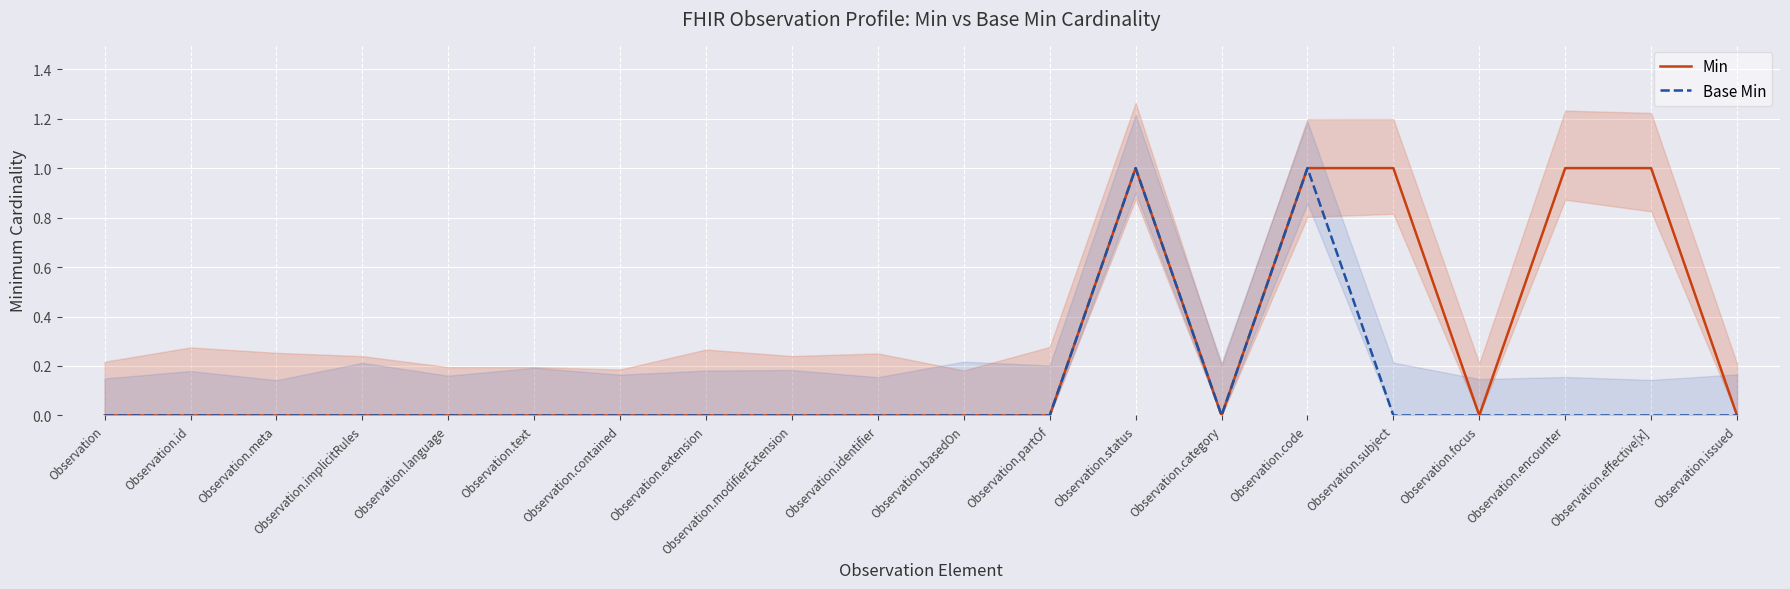

What is the difference between the maximum and minimum values in the Base Min series?

1